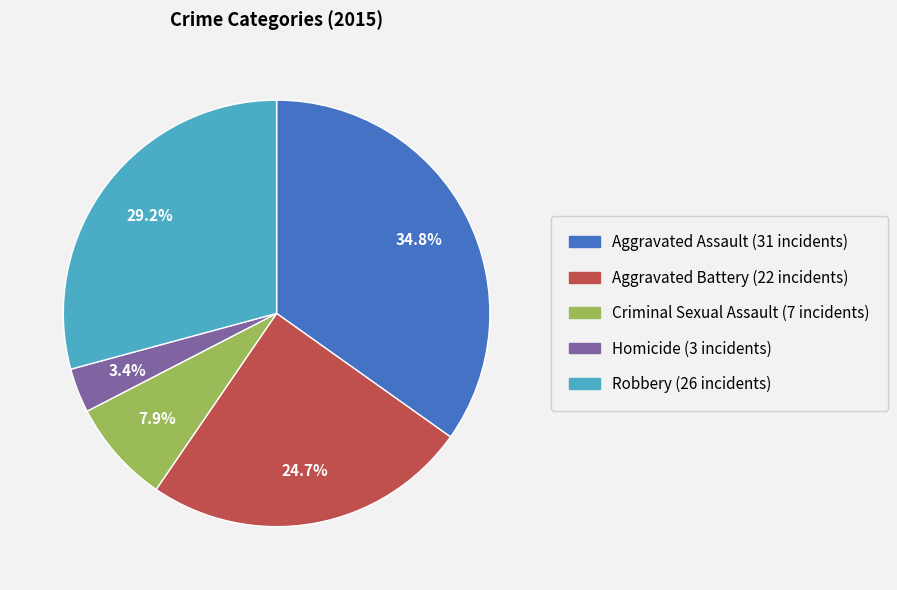

Which slice is the smallest?

Homicide